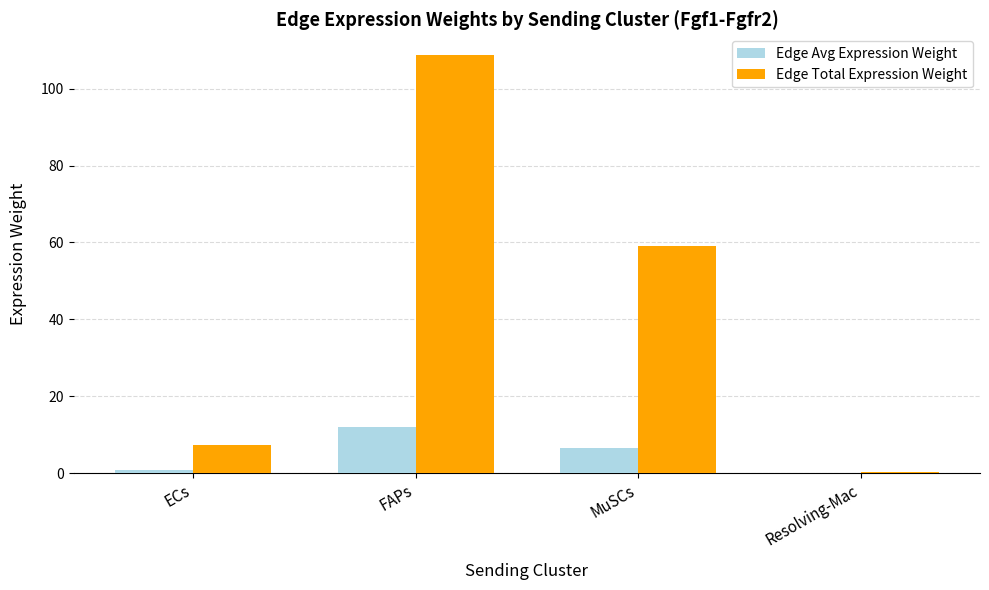

What is the spread (max minus min) of values at FAPs?

96.6